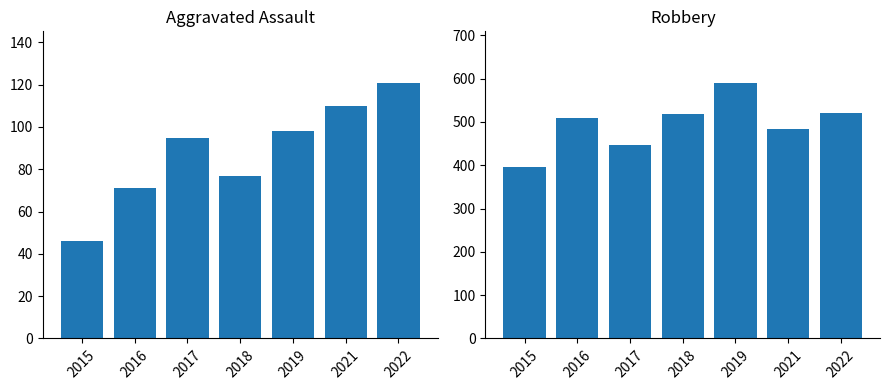

What is the highest value of the Robbery series?

591